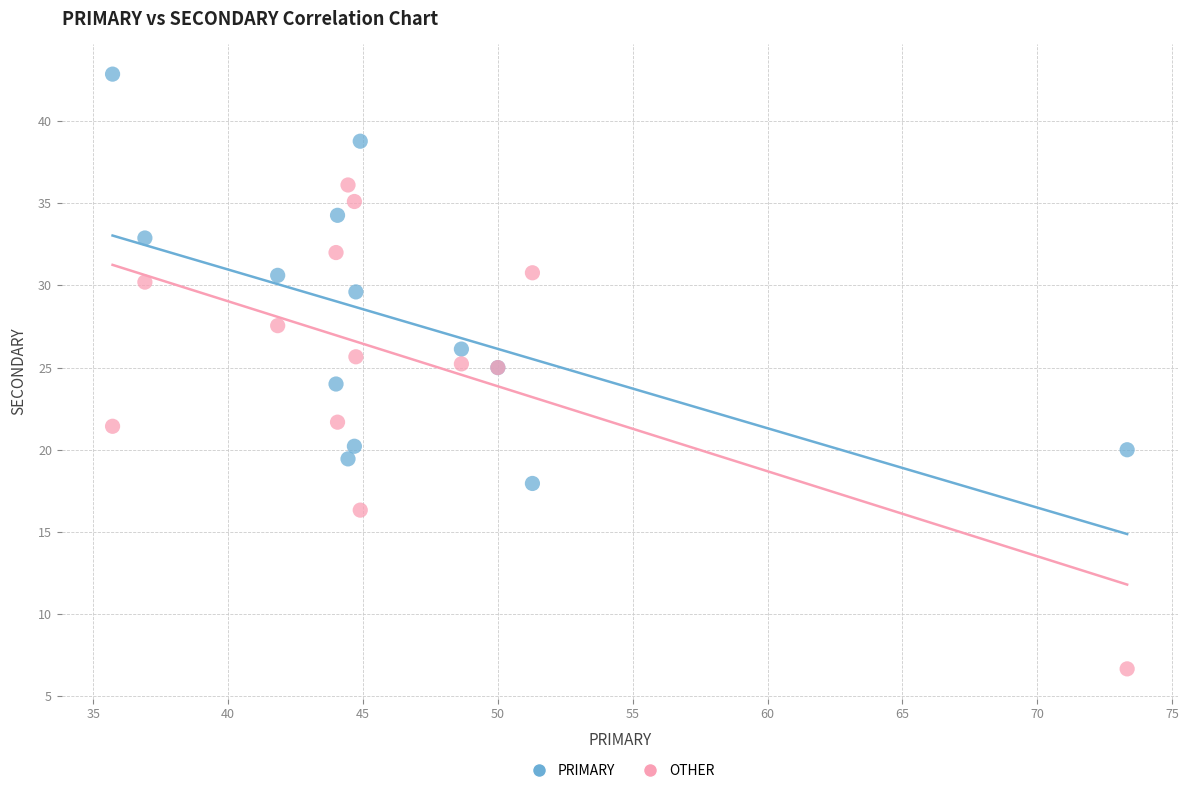

Which series contains the highest Y value?

PRIMARY